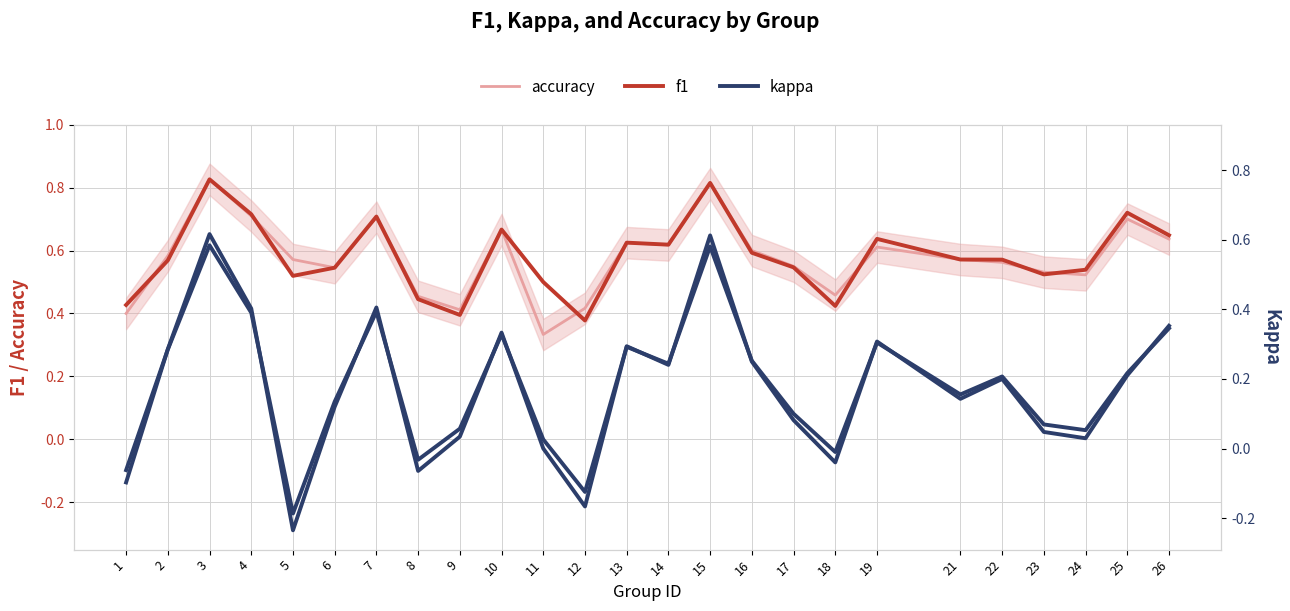

What are all the series names shown in the legend?

accuracy, f1, kappa